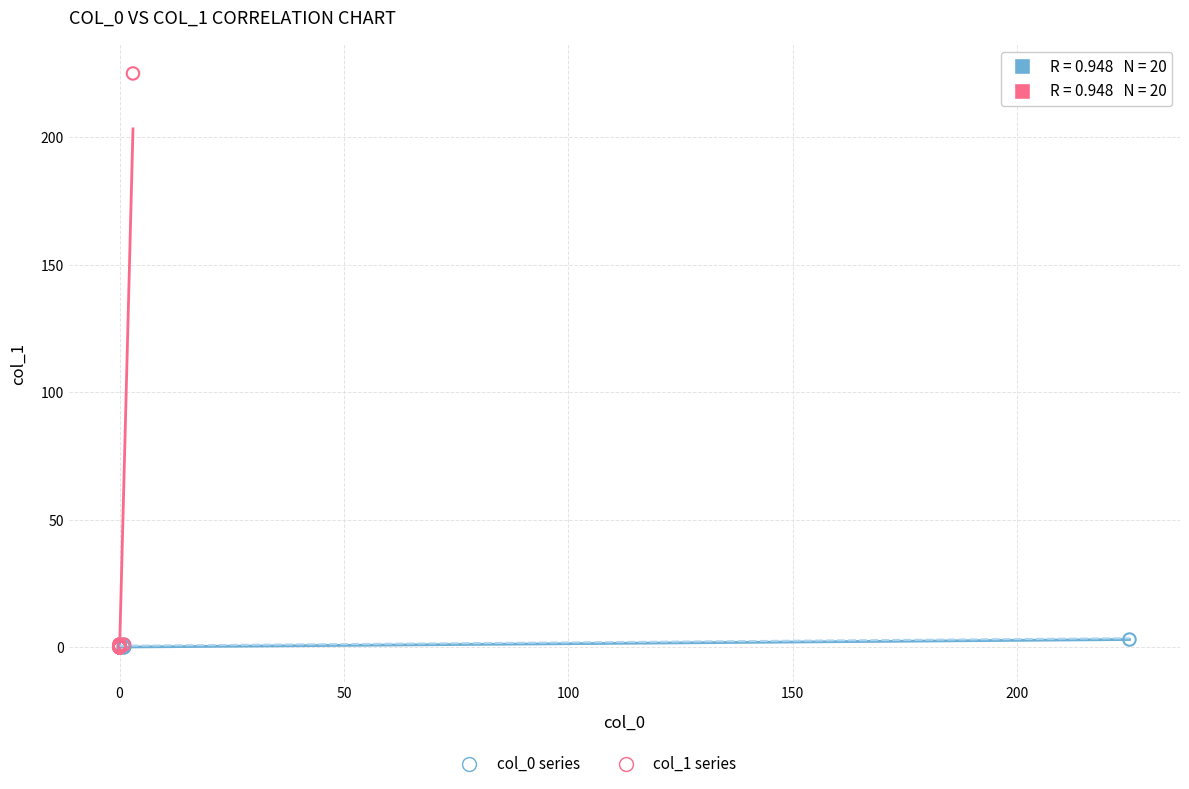

Which series reaches the maximum Y coordinate?

col_1 series